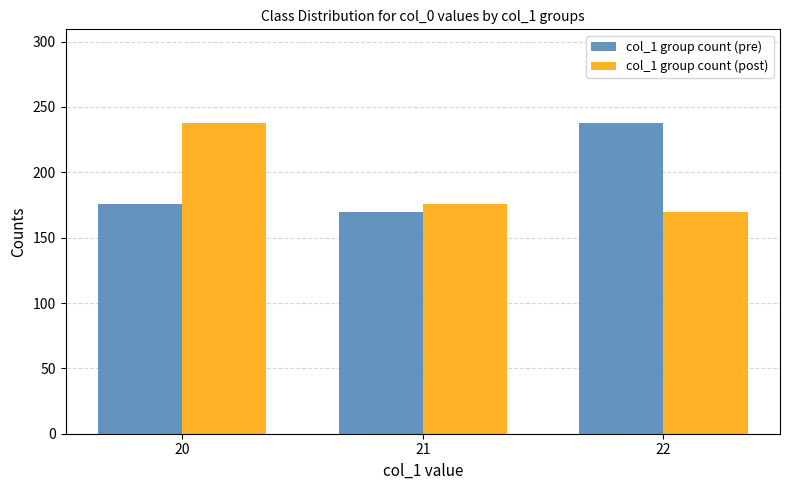

What is the sum of all col_1 group count (pre) values?

584